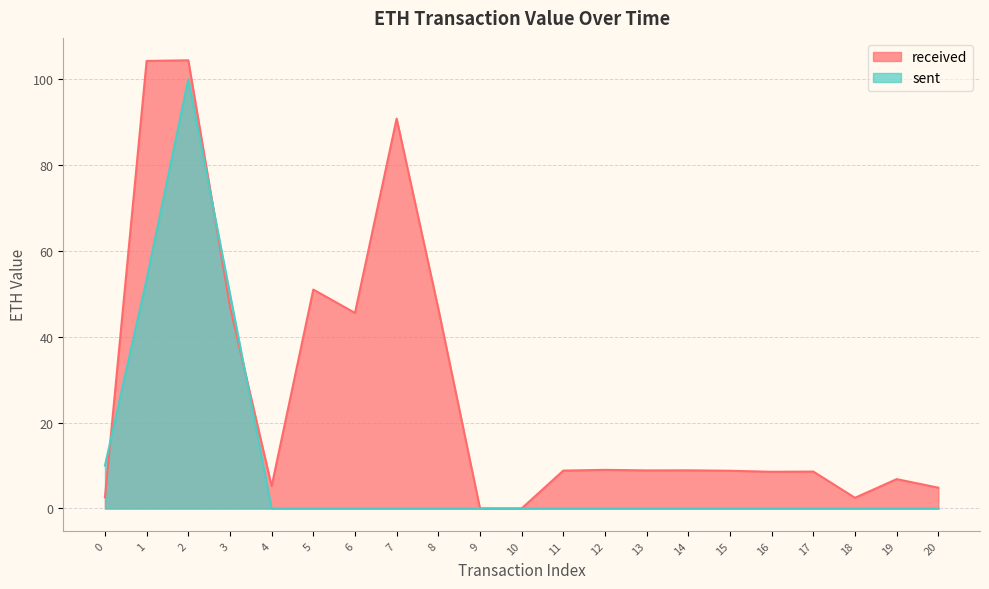

What is the average value of the sent series?

10.2